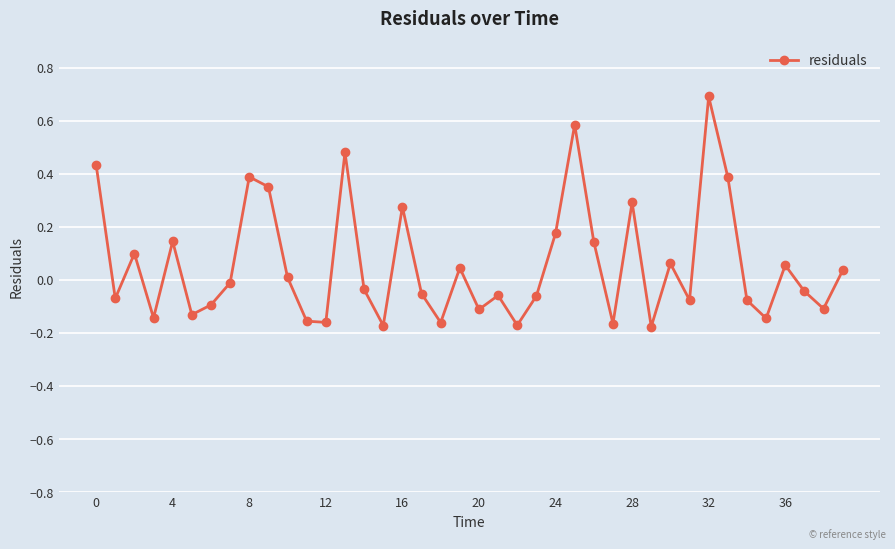

What is the difference between the maximum and minimum values?

0.9